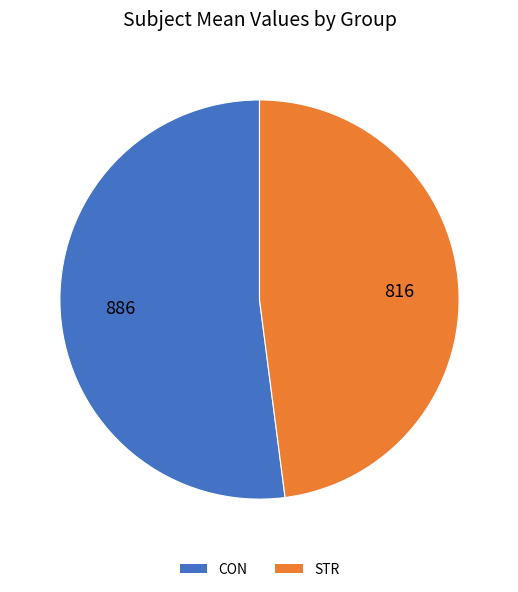

Does CON account for over 50% of the chart?

Yes